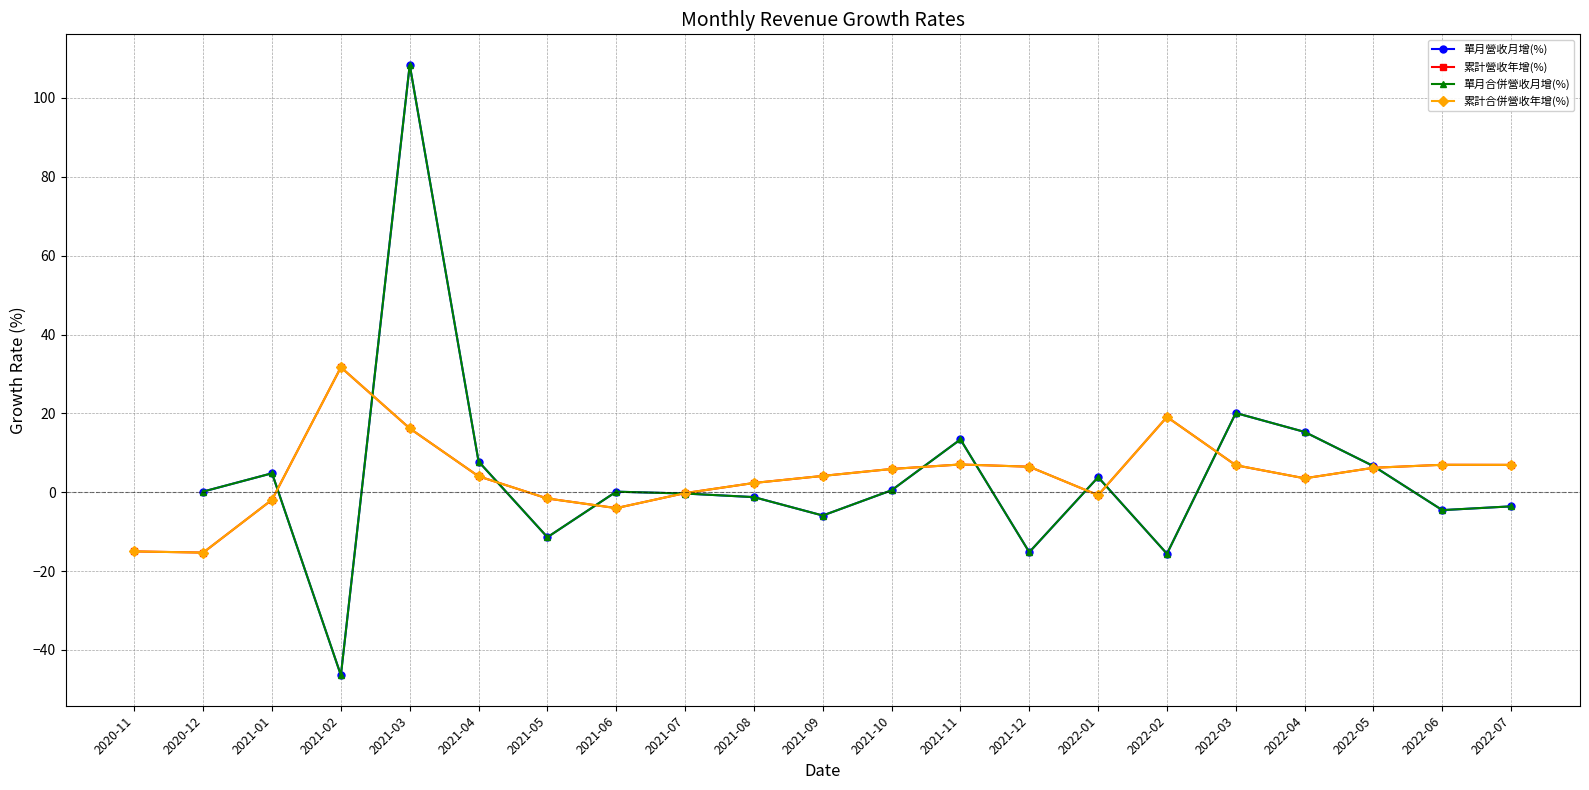

Is it true that 累計營收年增(%) equals 6.2 at 2022-05?

True